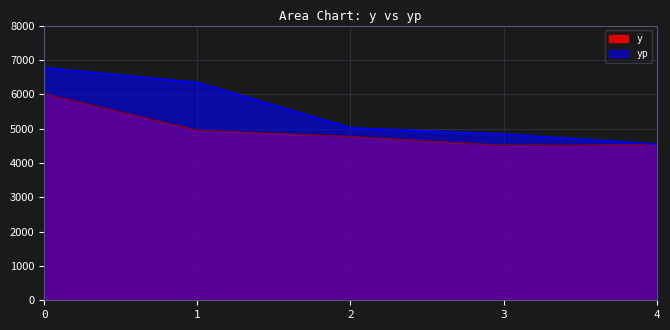

Read the yp value at 2.

5020.6